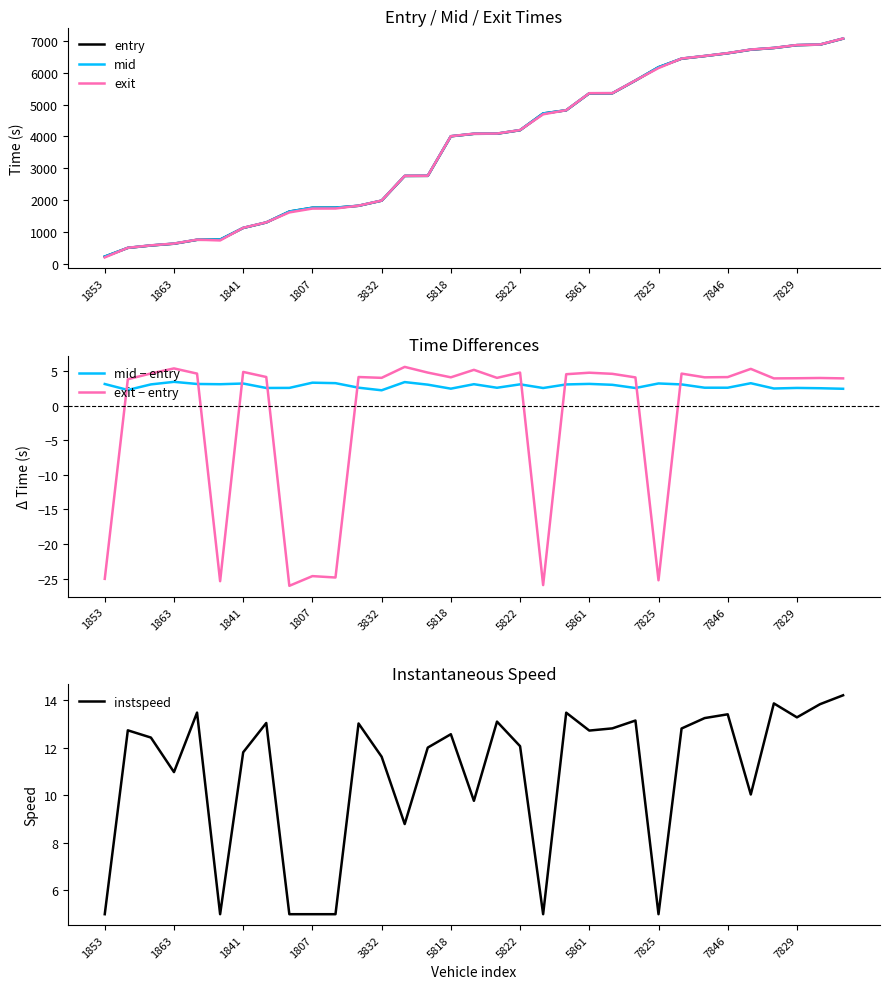

The value of instspeed at 5861 is 21.8. True or false?

False